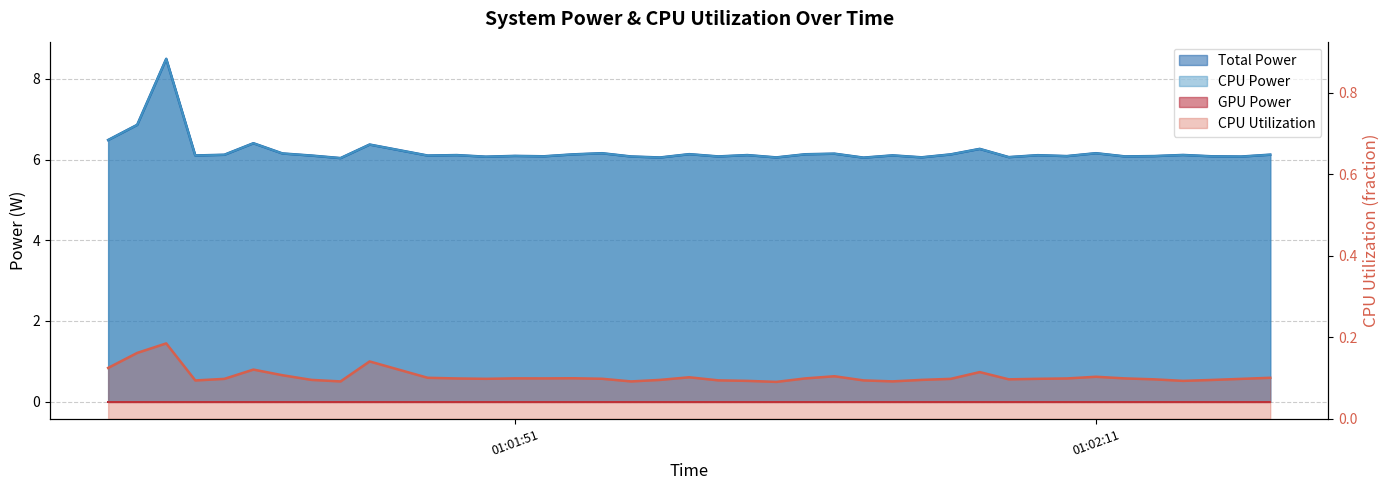

Is the value of Total Power at 2025-03-21 01:01:59 greater than the value of CPU Utilization at 2025-03-21 01:02:02?

Yes